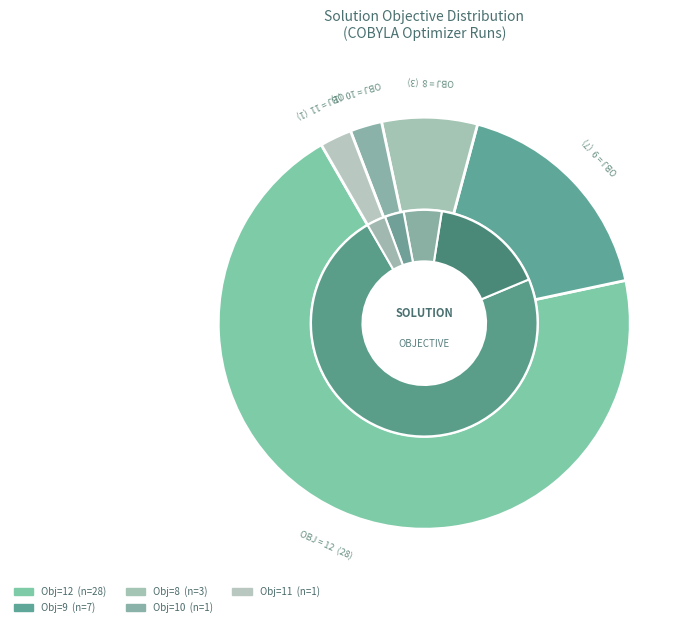

Is it true that 9 is 18% of the pie?

True